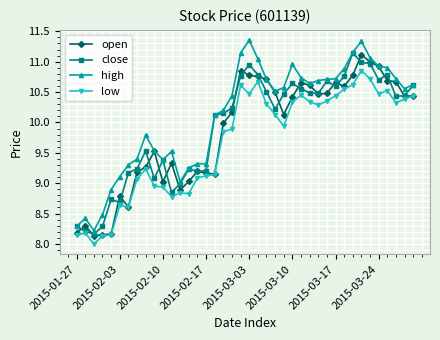

Which series has the largest total across all categories?

high